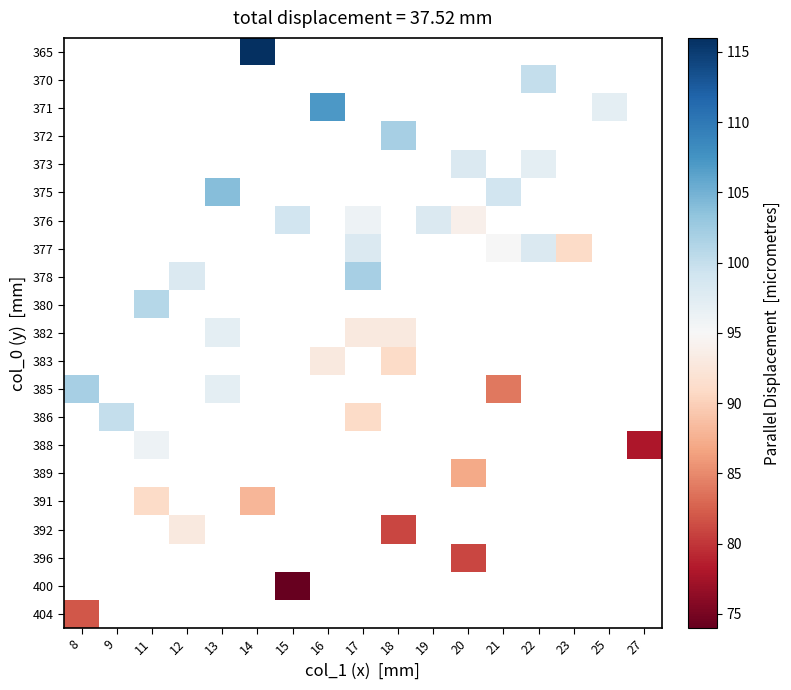

How many categories are shown in the chart?

17